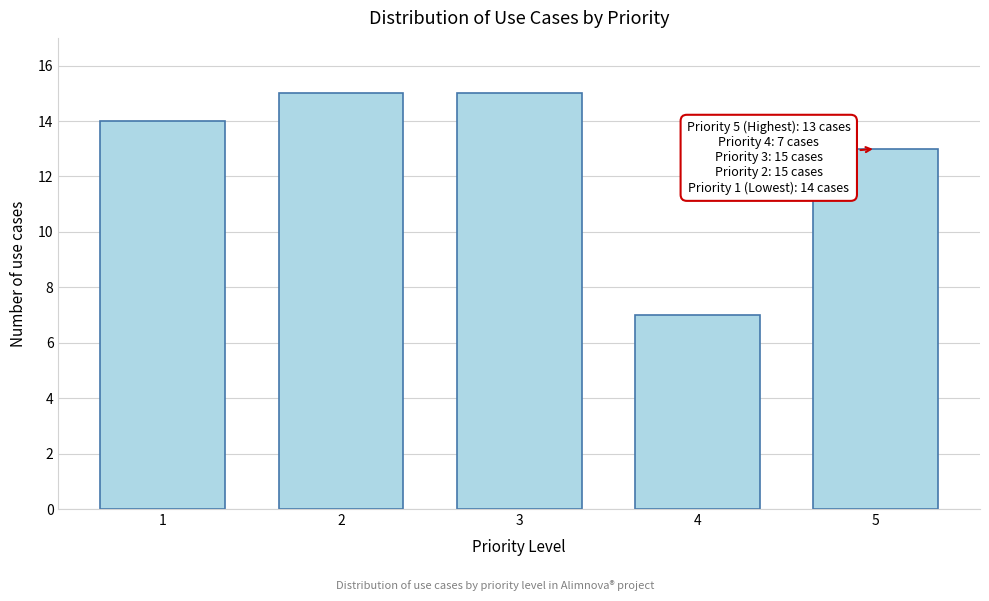

Reading left to right, what are all the values shown in this chart?

14	15	15	7	13